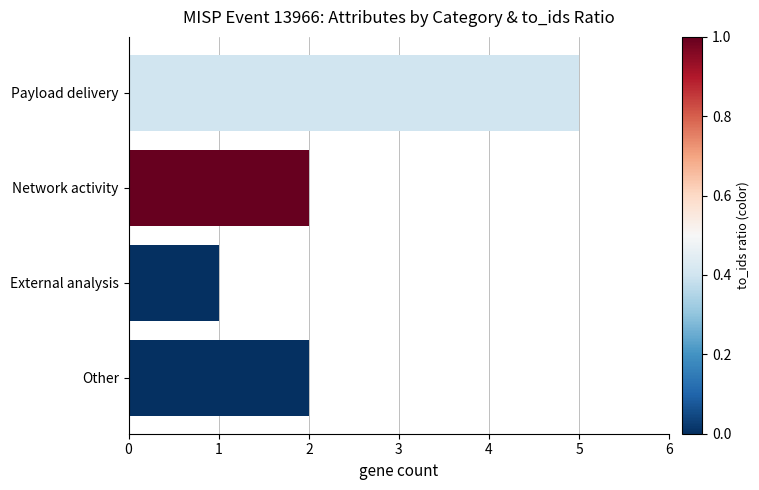

Read the value at Payload delivery.

5